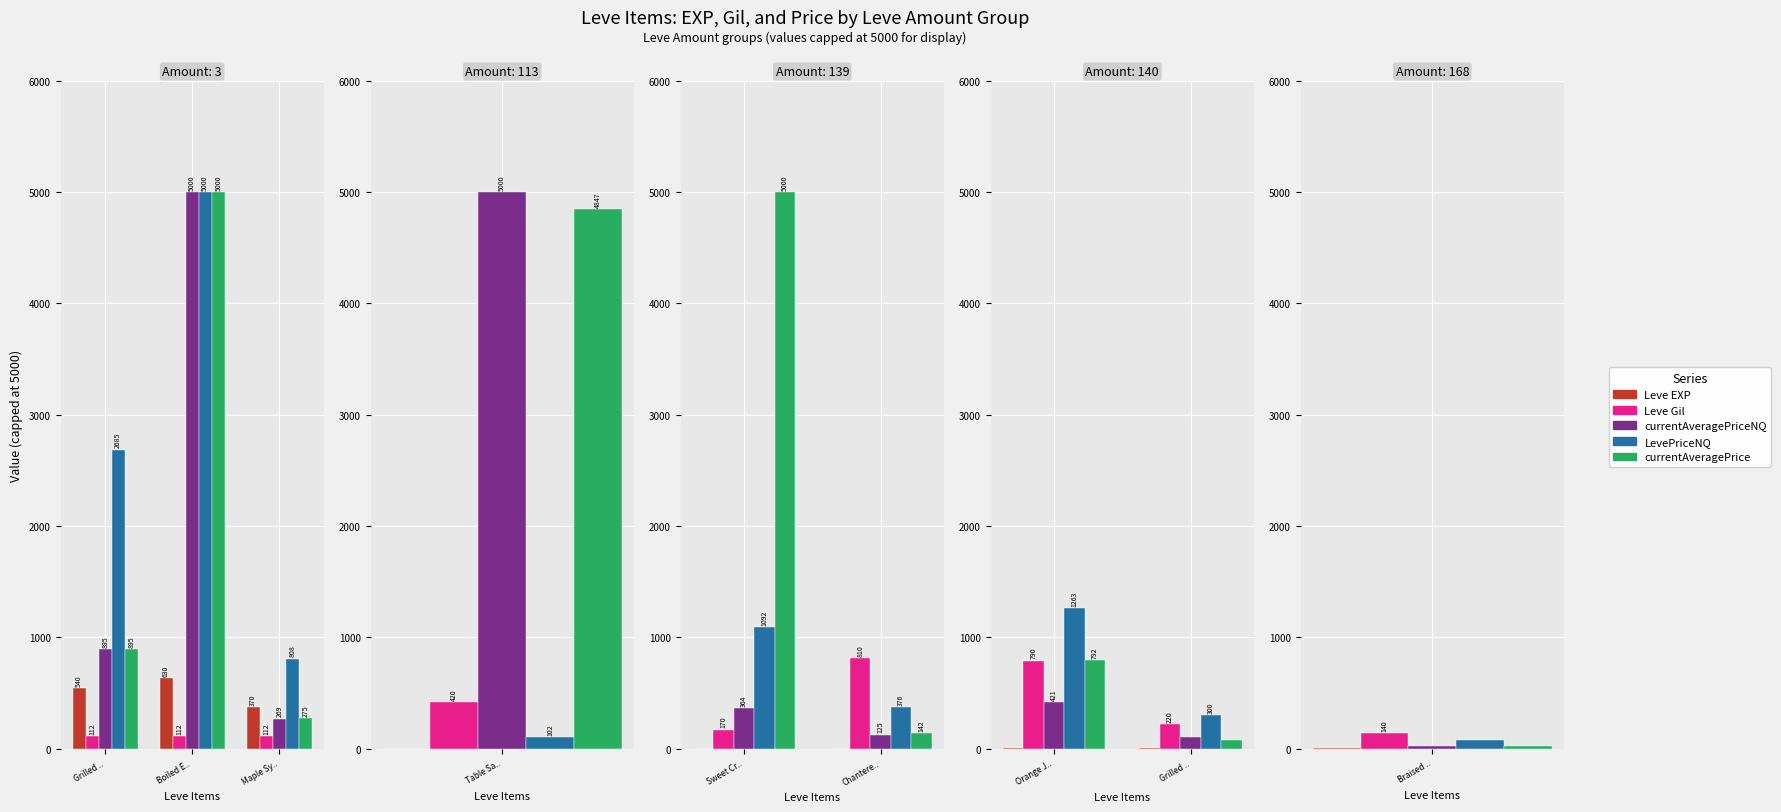

What is the smallest value displayed?

2.0